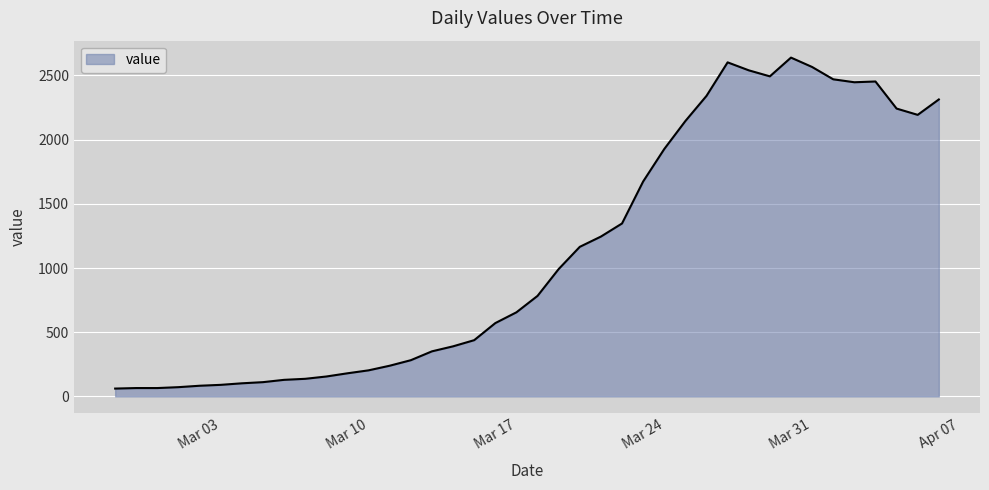

What is the smallest value displayed?

61